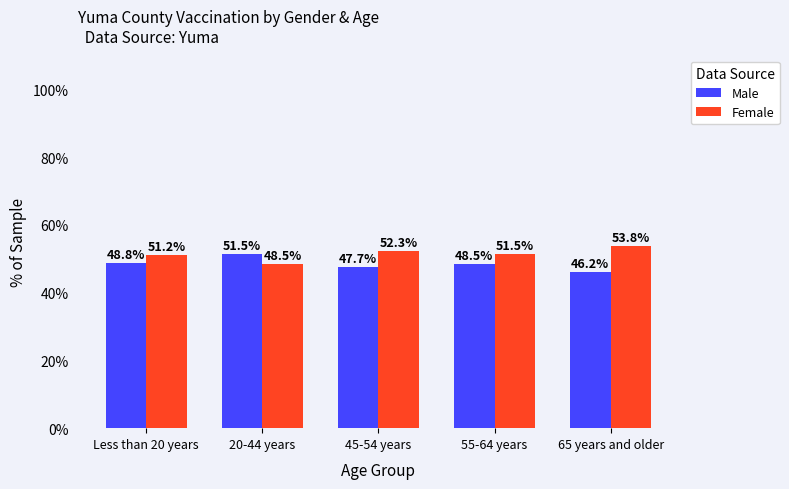

What is the minimum value for Male?

46.2